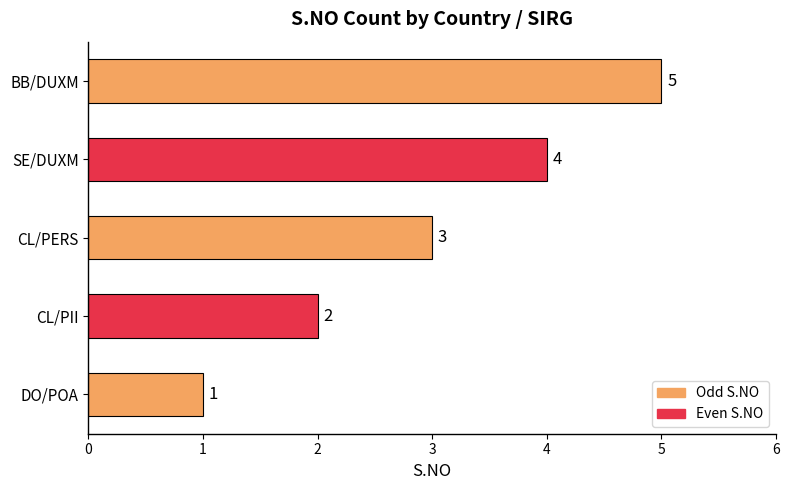

What is the difference between the maximum and minimum values?

4